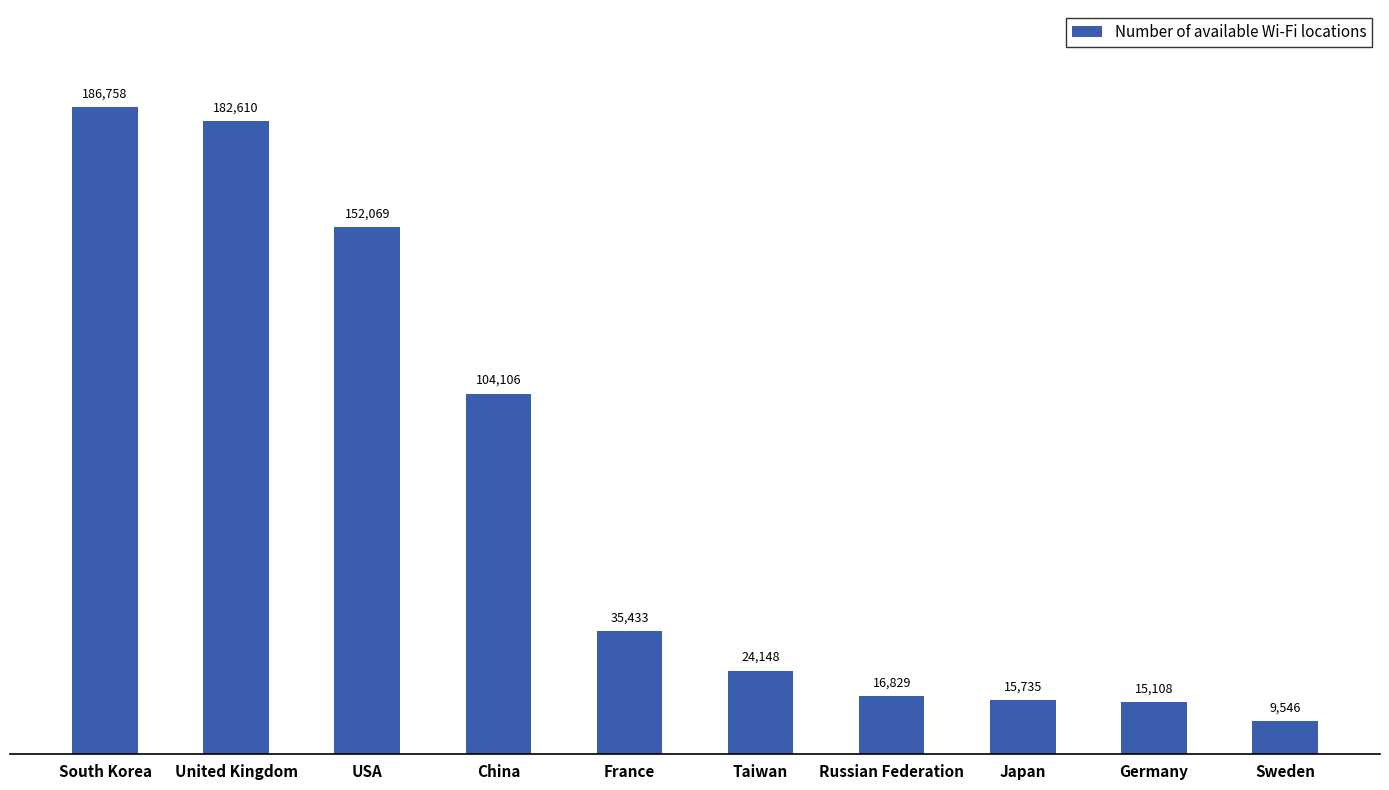

Reading right to left, extract all data points from this chart.

9546	15108	15735	16829	24148	35433	104106	152069	182610	186758